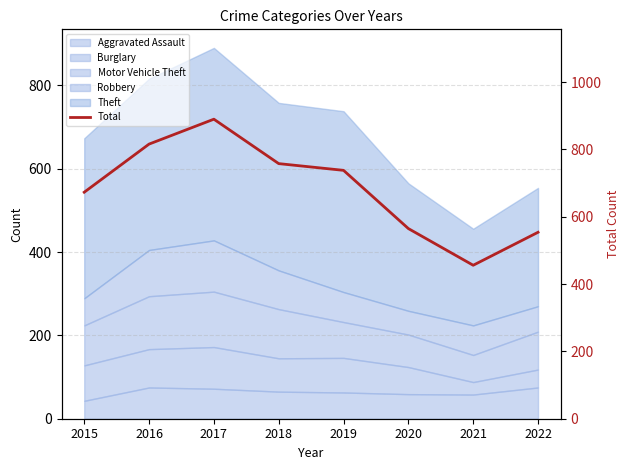

True or false: the data shows 1320 at 2017.

False